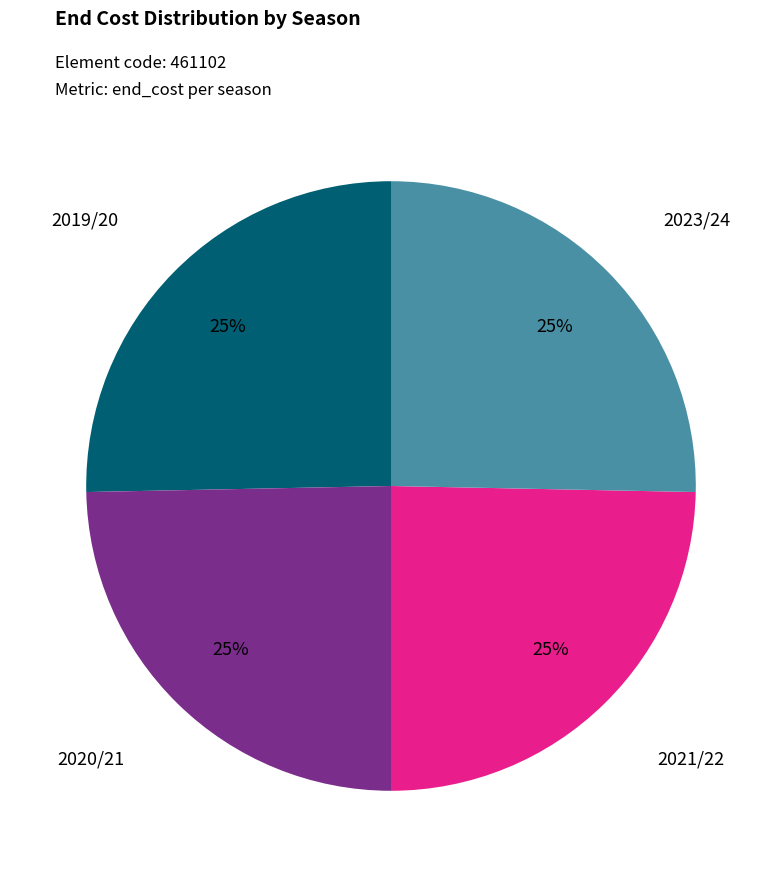

Count the number of slices in the pie.

4